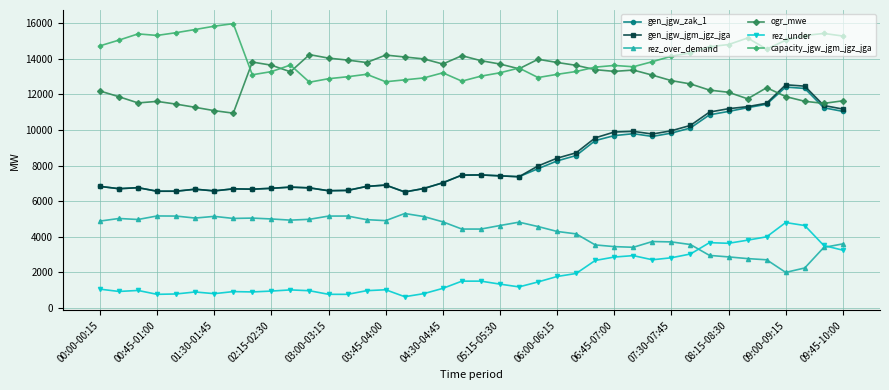

True or false: gen_jgw_jgm_jgz_jga and rez_over_demand intersect in this chart.

False